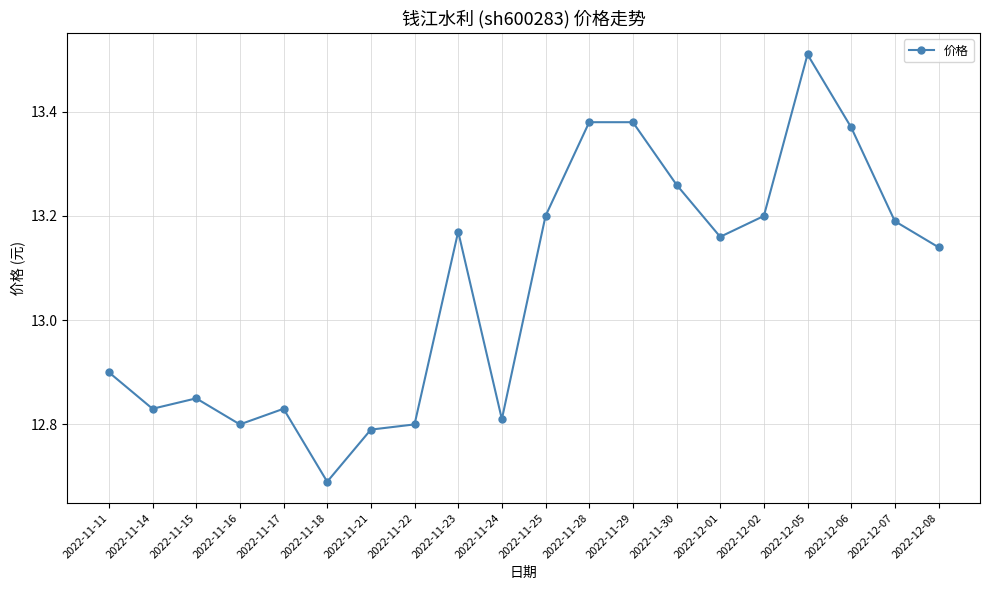

How many lines are shown in the chart?

1